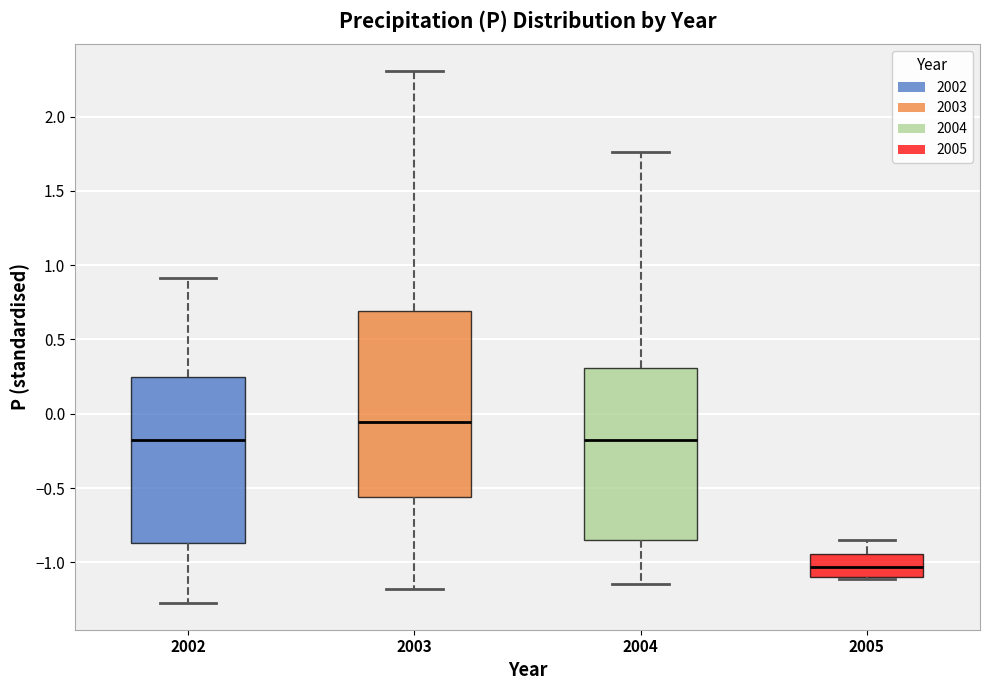

Reading left to right, read every box against the y-axis: the position of its median line, the range the box covers, and the ends of its whiskers. The values are not printed on the chart, so give them approximately, as read against the axis.

2002: median -0.20, box -0.85 to 0.25, whiskers -1.25 to 0.90
2003: median -0.05, box -0.55 to 0.70, whiskers -1.20 to 2.30
2004: median -0.15, box -0.85 to 0.30, whiskers -1.15 to 1.75
2005: median -1.05, box -1.10 to -0.95, whiskers -1.10 to -0.85